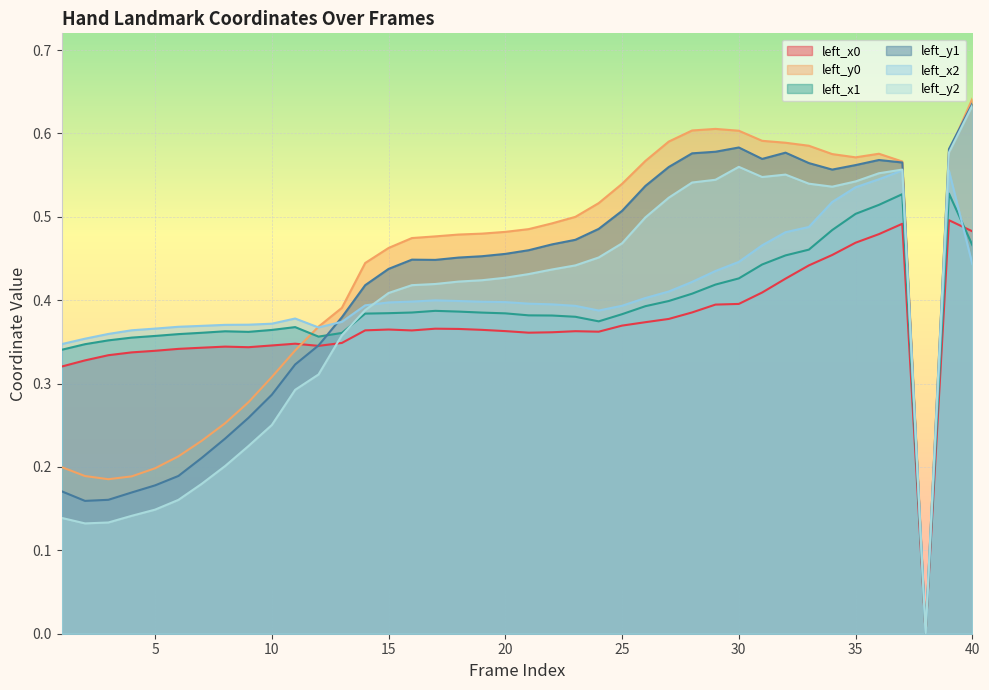

What are all the series names shown in the legend?

left_x0, left_y0, left_x1, left_y1, left_x2, left_y2